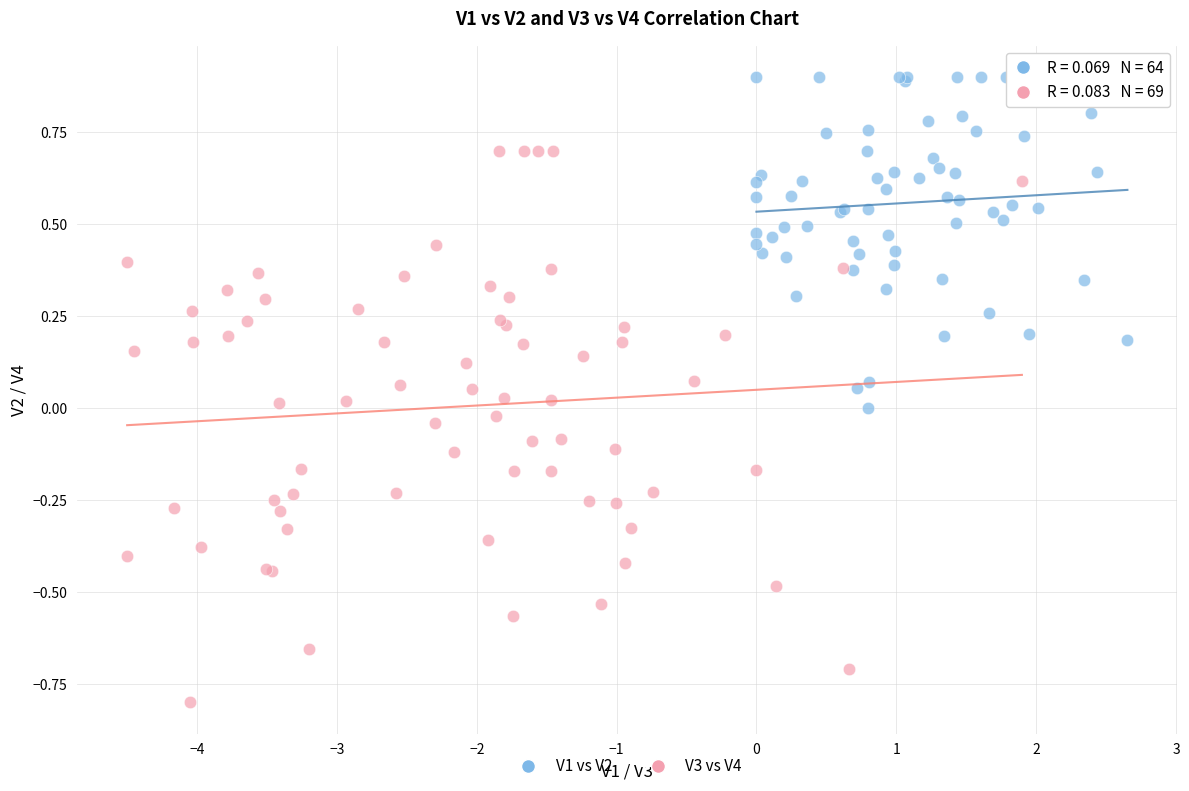

Which series has the largest Y range (max minus min)?

V3 vs V4